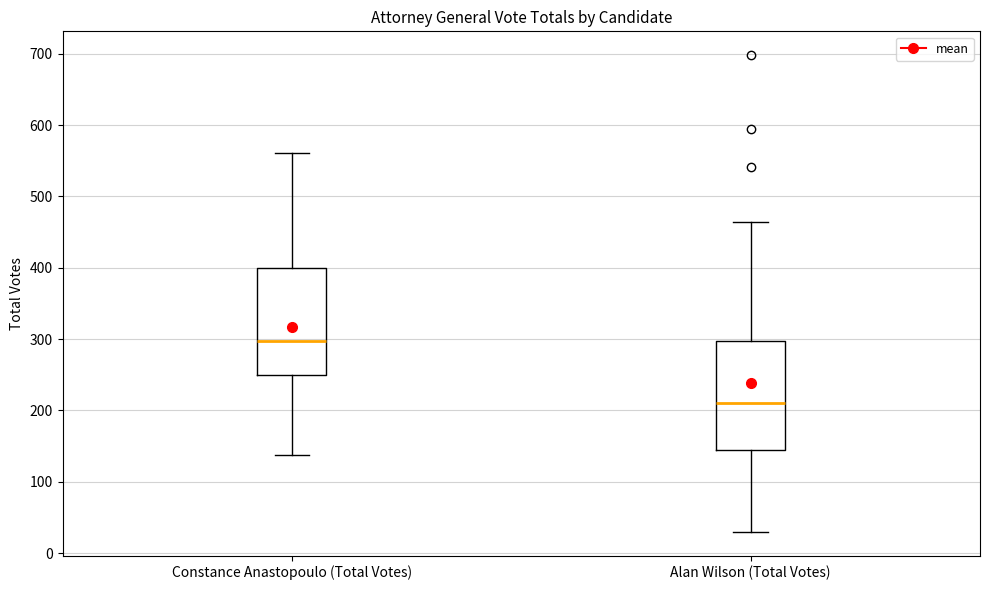

Where is the lower edge of the box for Alan Wilson (Total Votes) on the y-axis? The values are not printed on the chart, so give them approximately, as read against the axis.

150